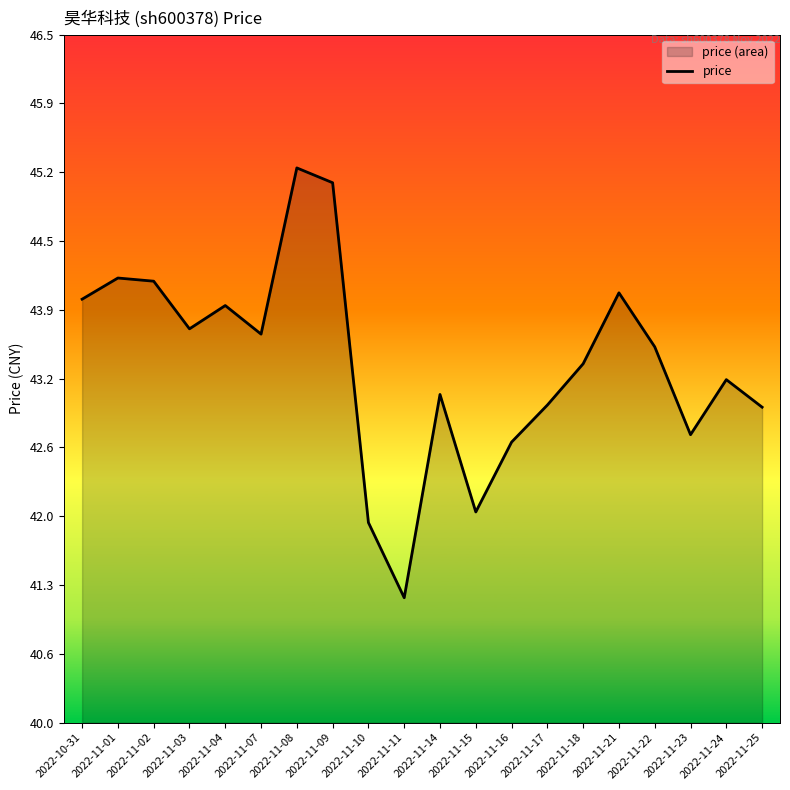

List the labels in order of value, largest first.

2022-11-08, 2022-11-09, 2022-11-01, 2022-11-02, 2022-11-21, 2022-10-31, 2022-11-04, 2022-11-03, 2022-11-07, 2022-11-22, 2022-11-18, 2022-11-24, 2022-11-14, 2022-11-17, 2022-11-25, 2022-11-23, 2022-11-16, 2022-11-15, 2022-11-10, 2022-11-11